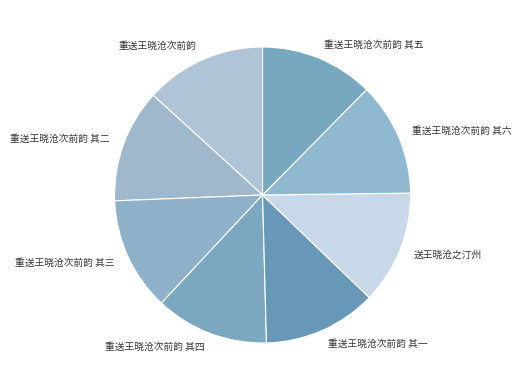

Do 重送王晓沧次前韵 and 重送王晓沧次前韵 其六 together represent more than half of the pie?

No